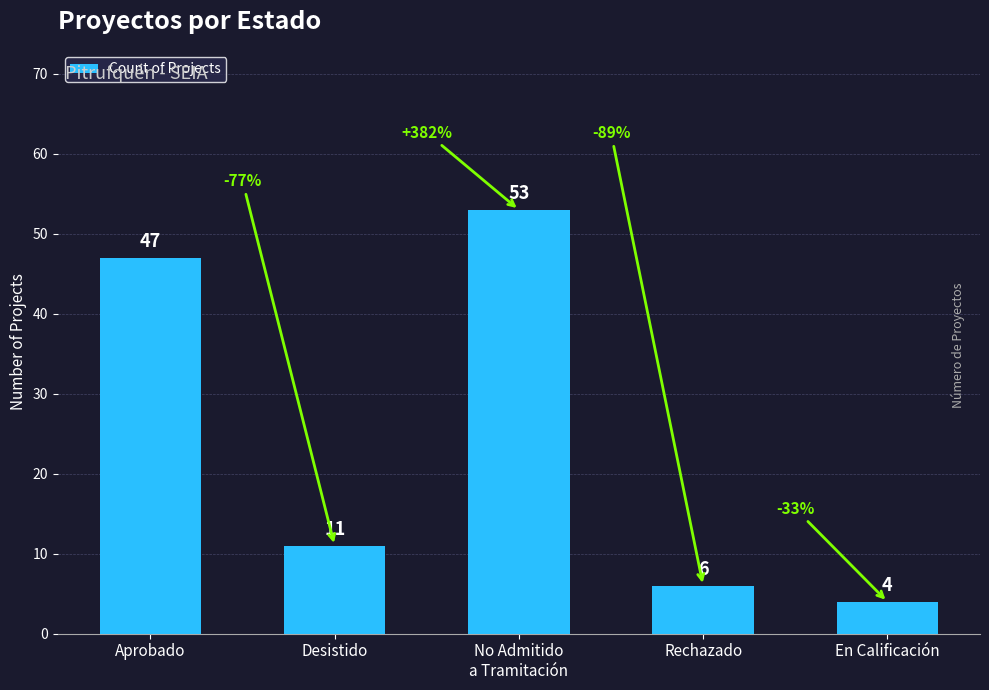

How many series are shown in this chart?

1